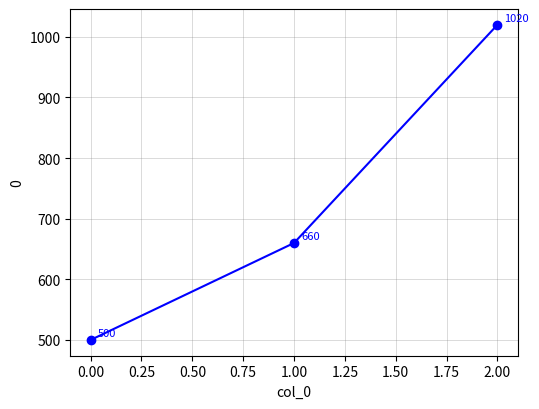

What is the difference between the maximum and minimum values?

520